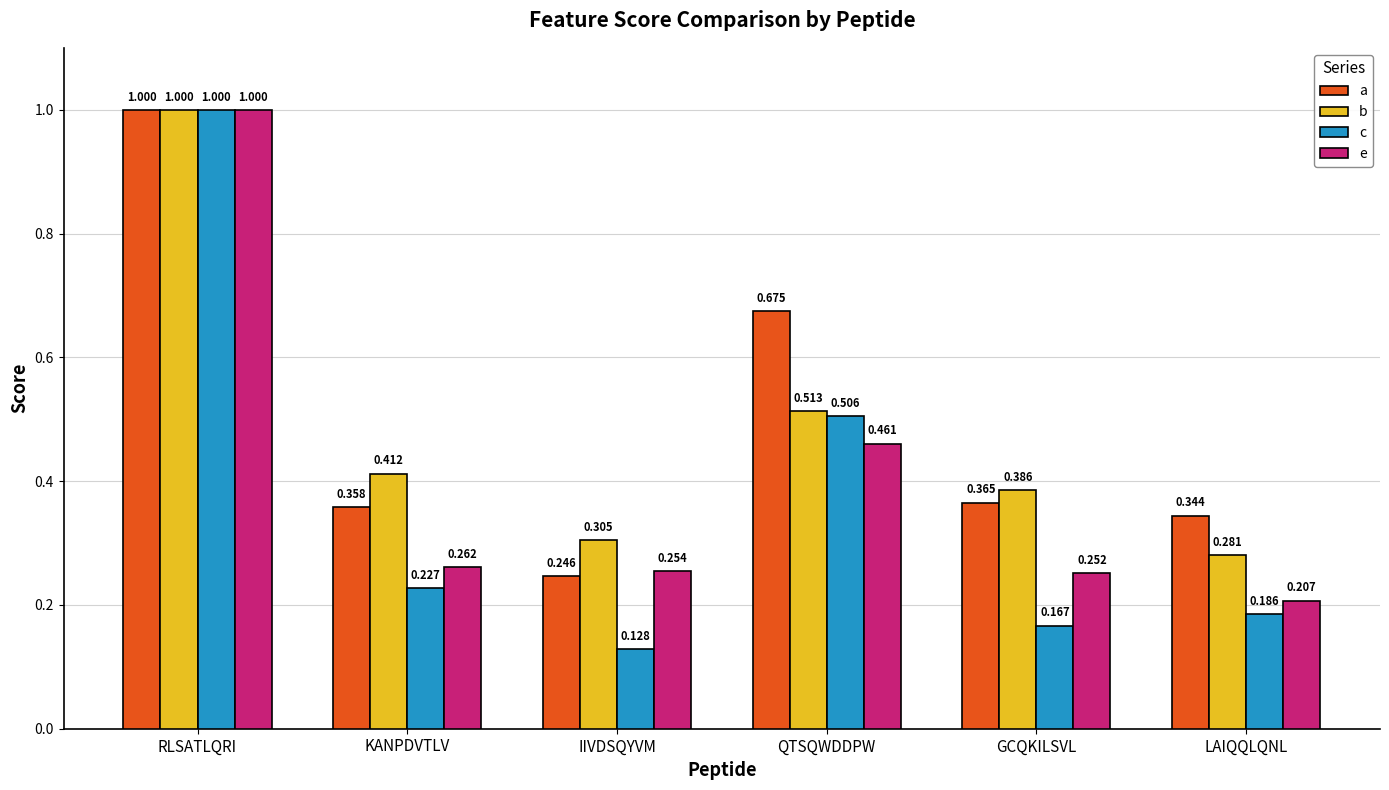

Between RLSATLQRI and KANPDVTLV, which series saw the biggest shift?

c